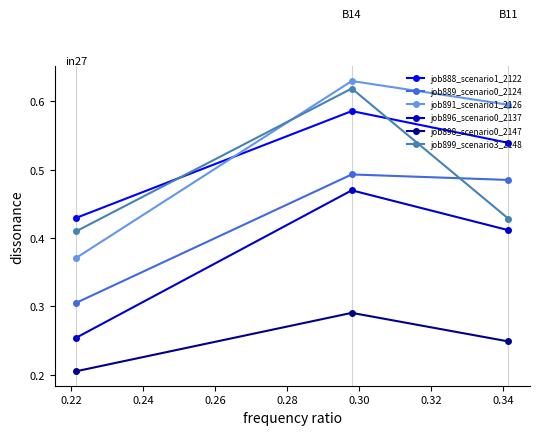

Which series has the widest spread of values?

job891_scenario1_2126